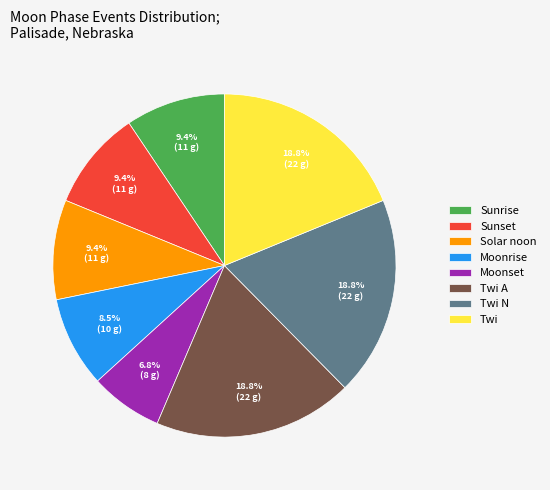

Which slice is the smallest?

Moonset